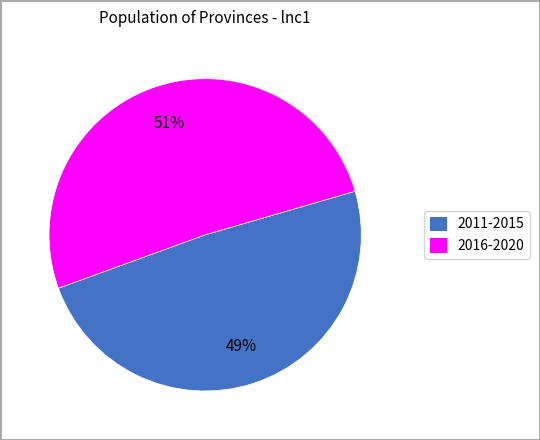

Is there any slice that represents more than half of the pie?

Yes